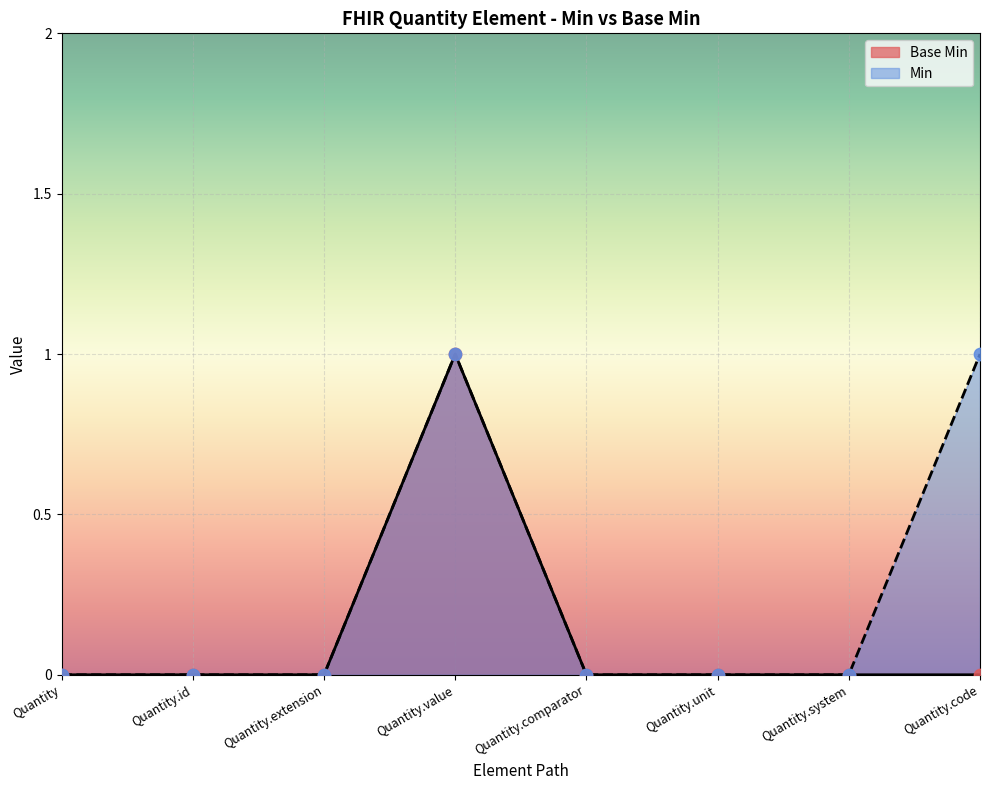

Which has a higher value, Quantity.comparator or Quantity.value?

Quantity.value